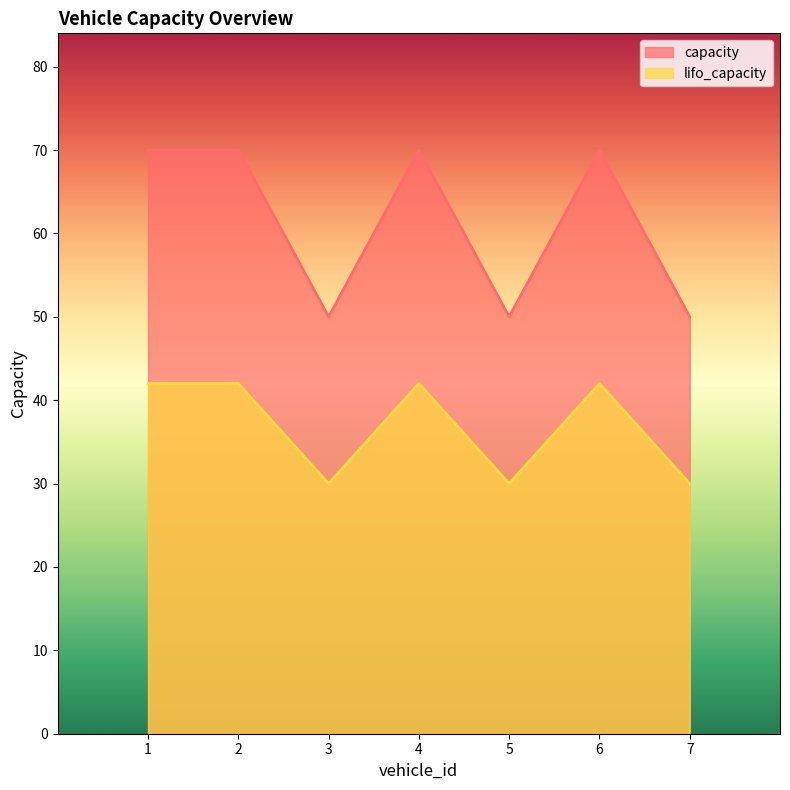

What is the minimum value shown in the chart?

30